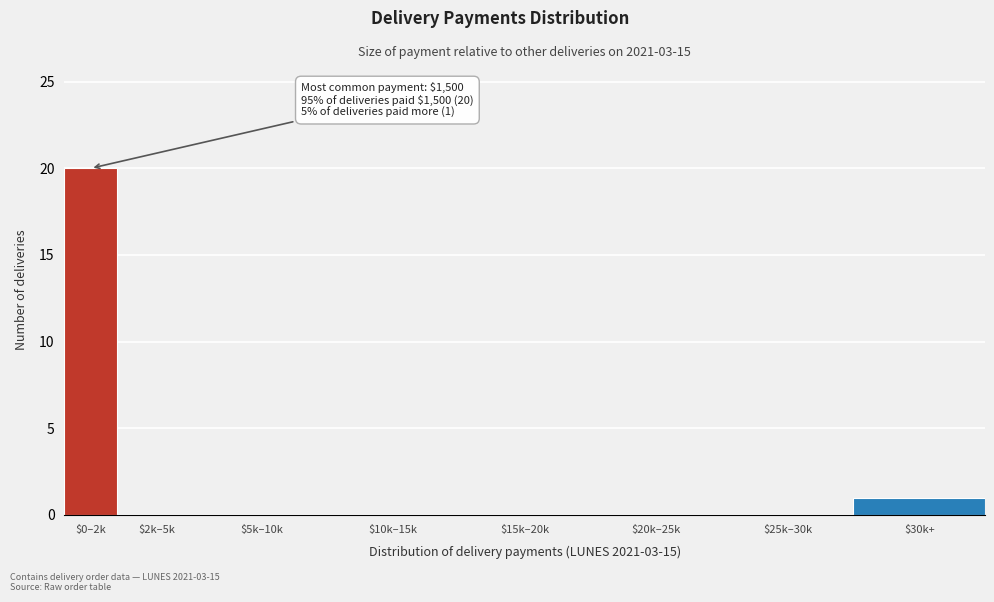

The value at $10k–15k is 6. True or false?

False